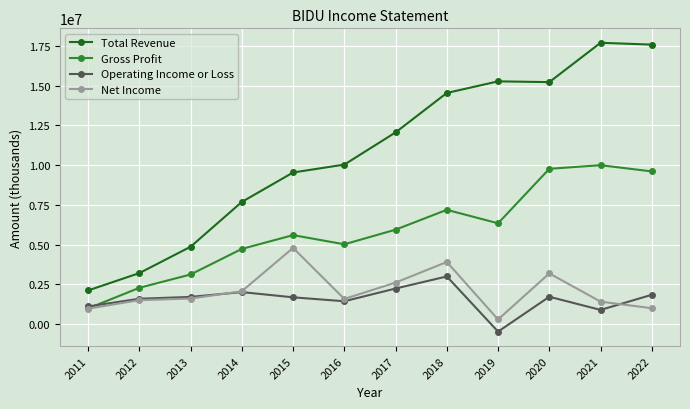

Which series has the largest range (max minus min)?

Total Revenue